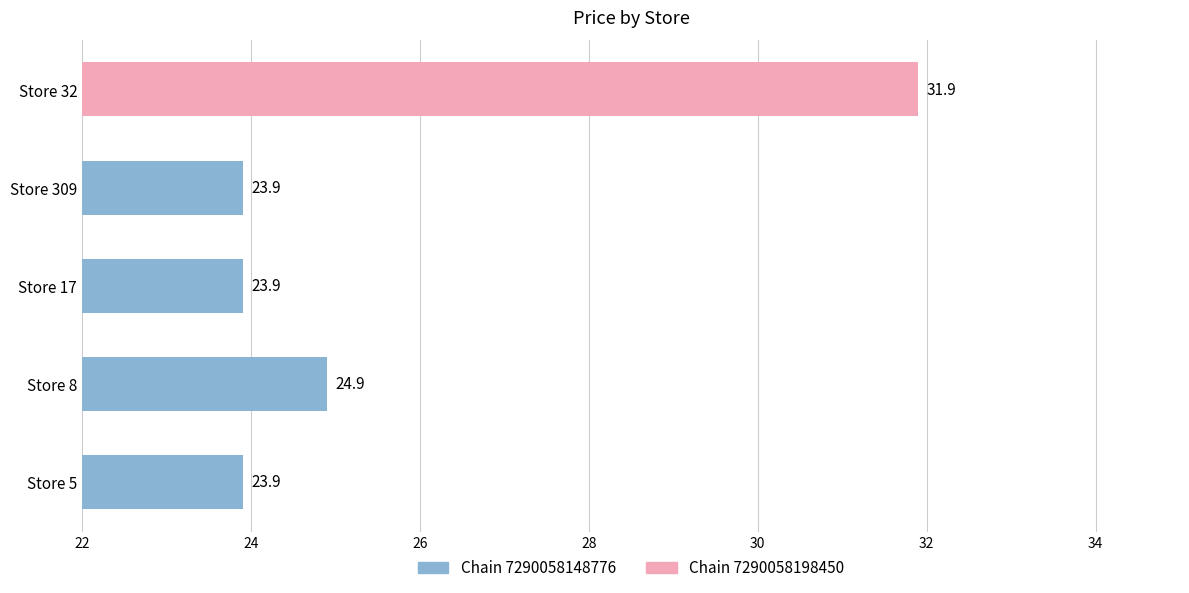

What is the ratio of the value at Store 17 to the value at Store 5?

1.0